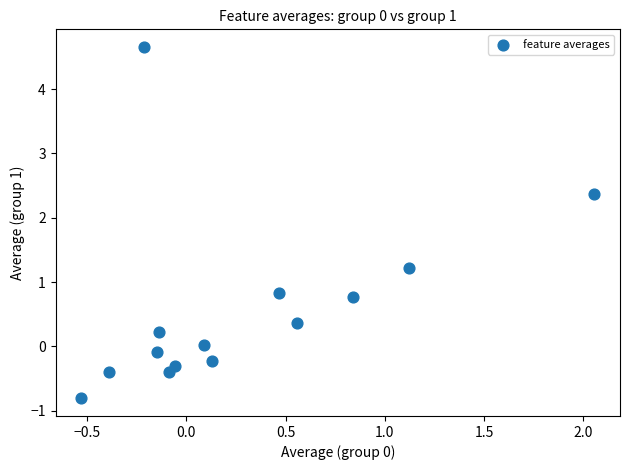

What is the range of Y values (max minus min)?

5.5